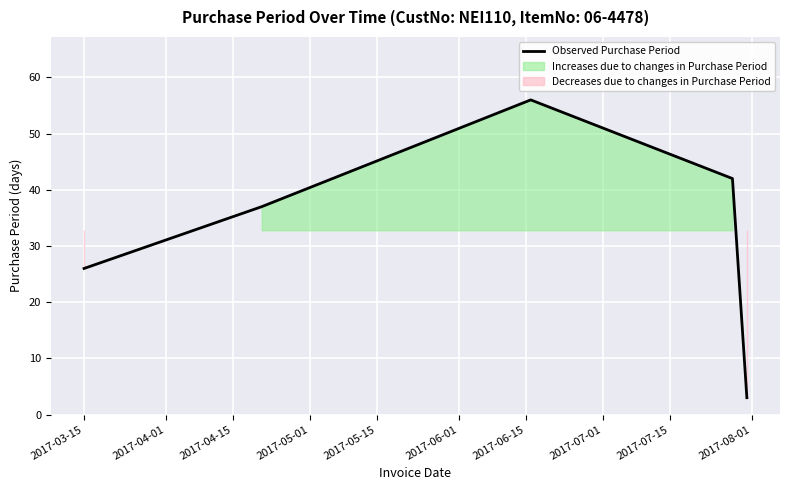

What is the lowest value of the Observed Purchase Period series?

3